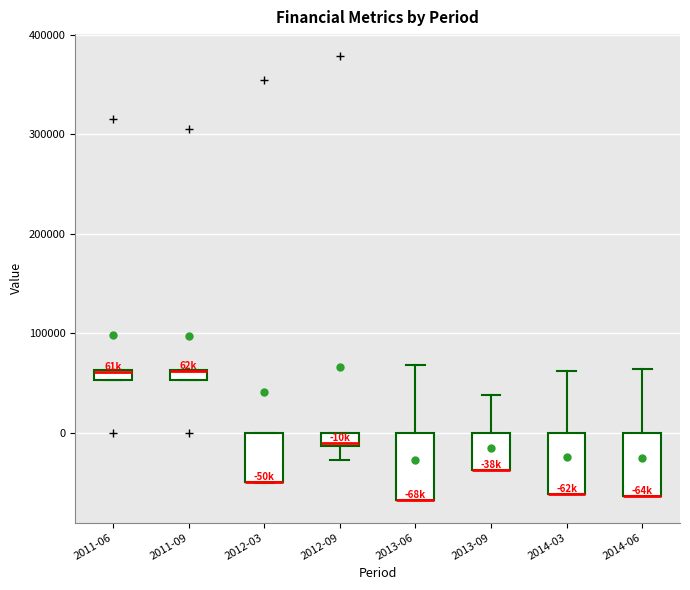

Where is the upper edge of the box for 2014-03 on the y-axis? The values are not printed on the chart, so give them approximately, as read against the axis.

0